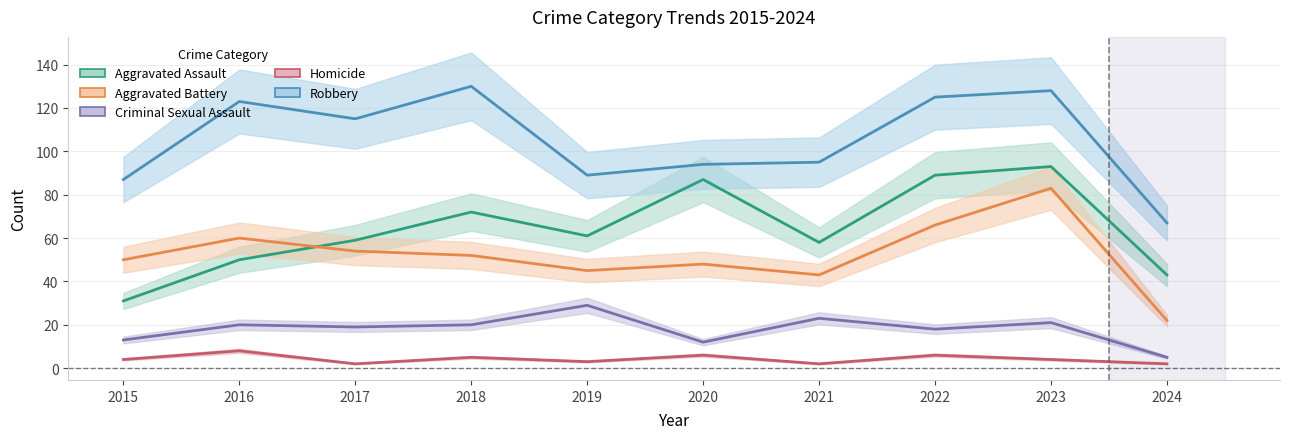

What are all the series names shown in the legend?

Aggravated Assault, Aggravated Battery, Criminal Sexual Assault, Homicide, Robbery